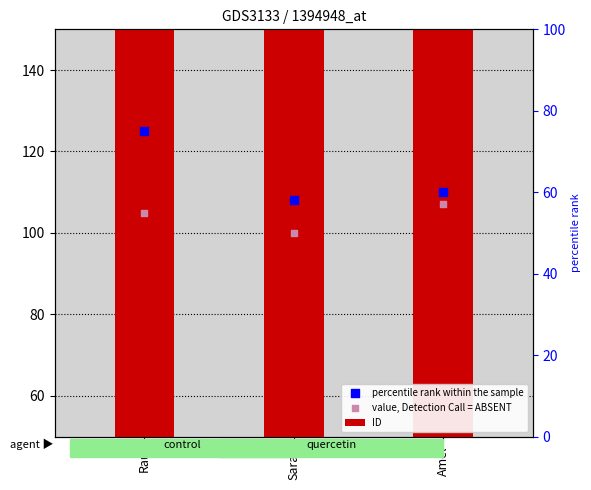

Which series has the largest total across all categories?

percentile rank within the sample